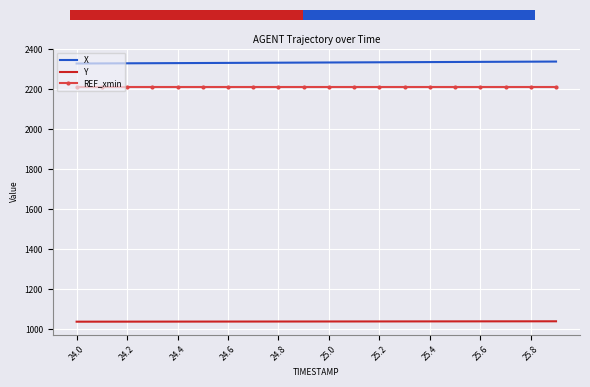

True or false: Y and REF_xmin intersect in this chart.

False